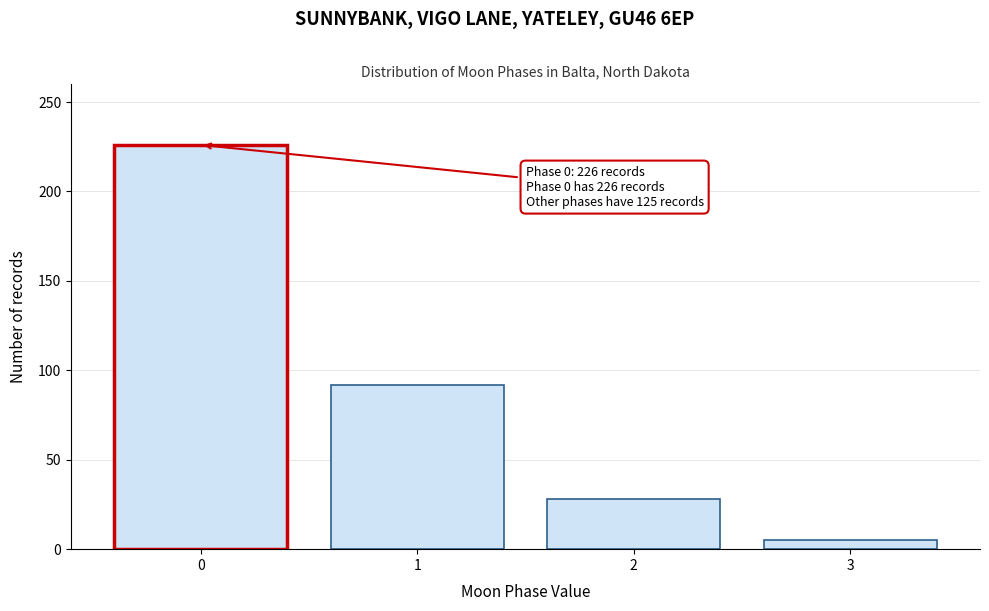

Reading left to right, extract all data points from this chart.

226	92	28	5